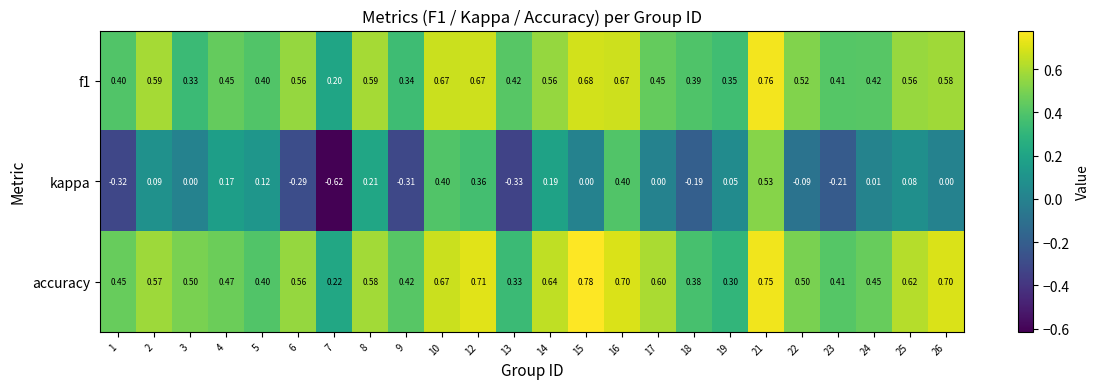

Which series has the largest range (max minus min)?

kappa